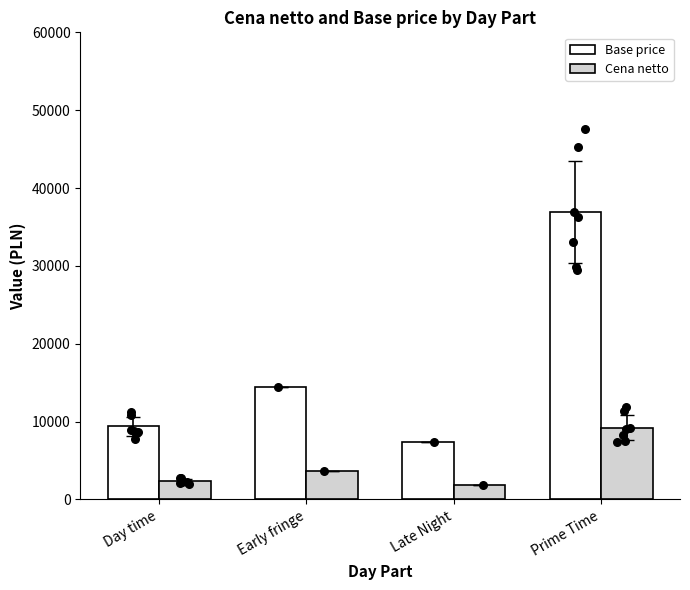

Which series has the largest Y range (max minus min)?

Base price